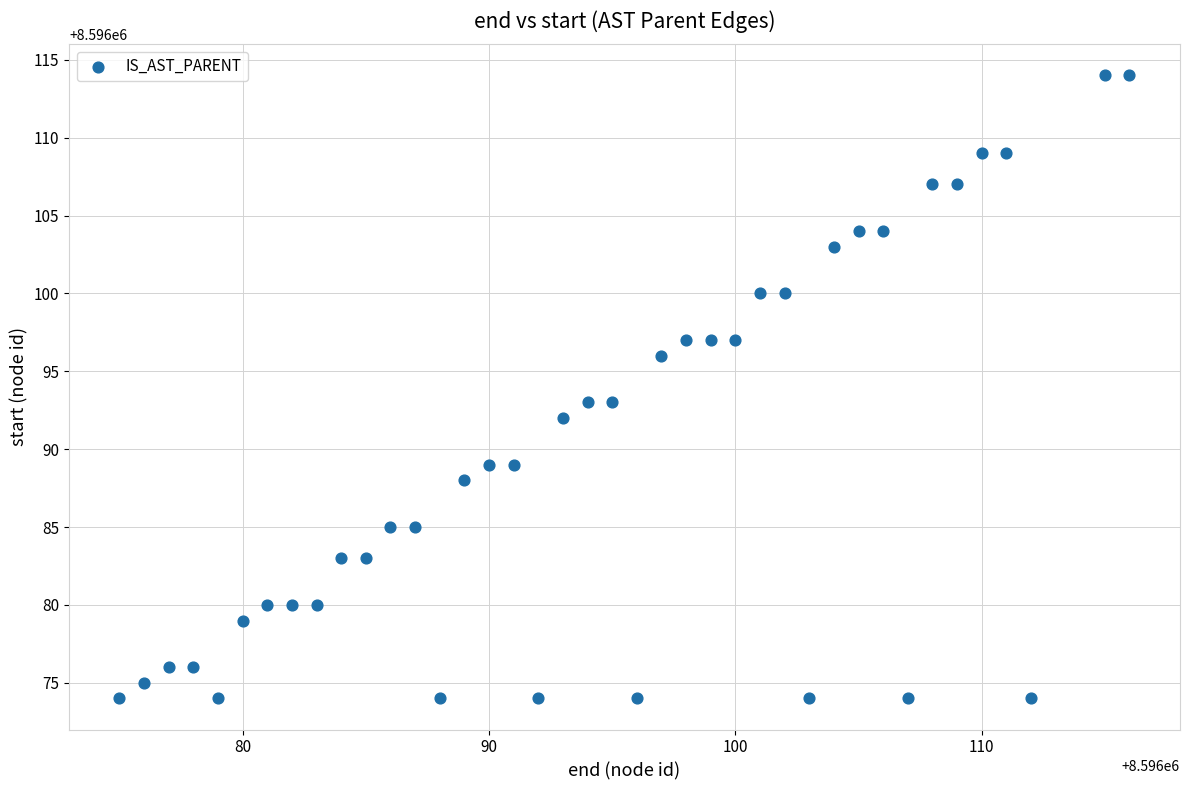

What is the range of X values (max minus min)?

41